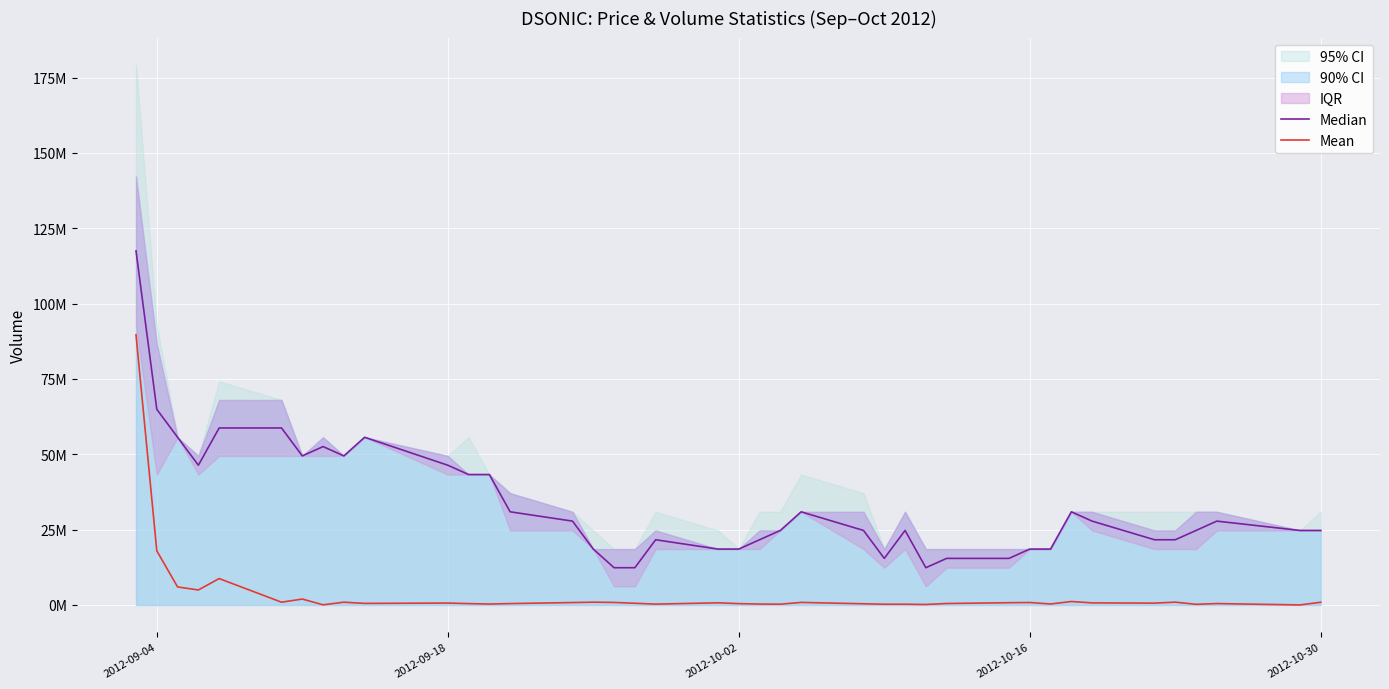

Which series has the largest total across all categories?

Median